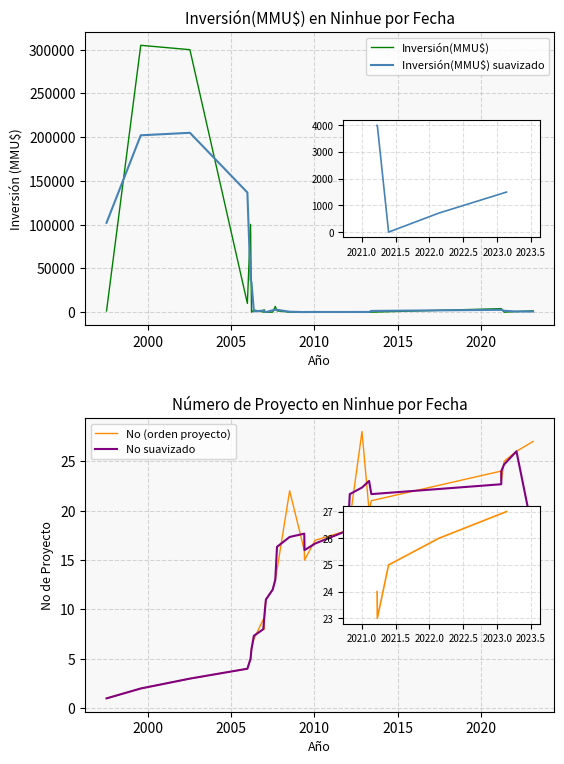

Which series has the largest total across all categories?

Inversión(MMU$)